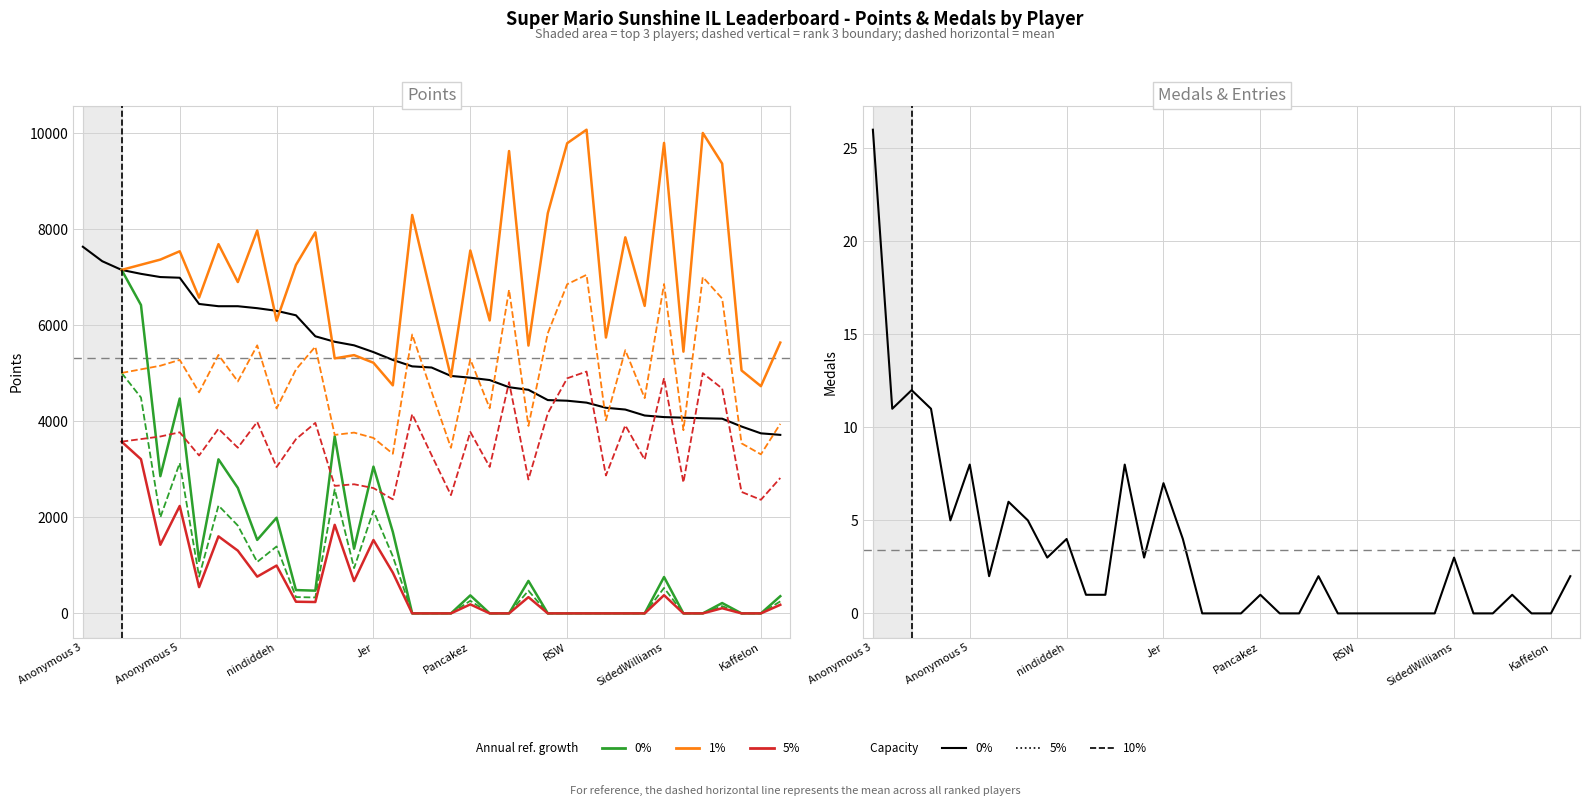

How many data points in Points are above 5118?

18